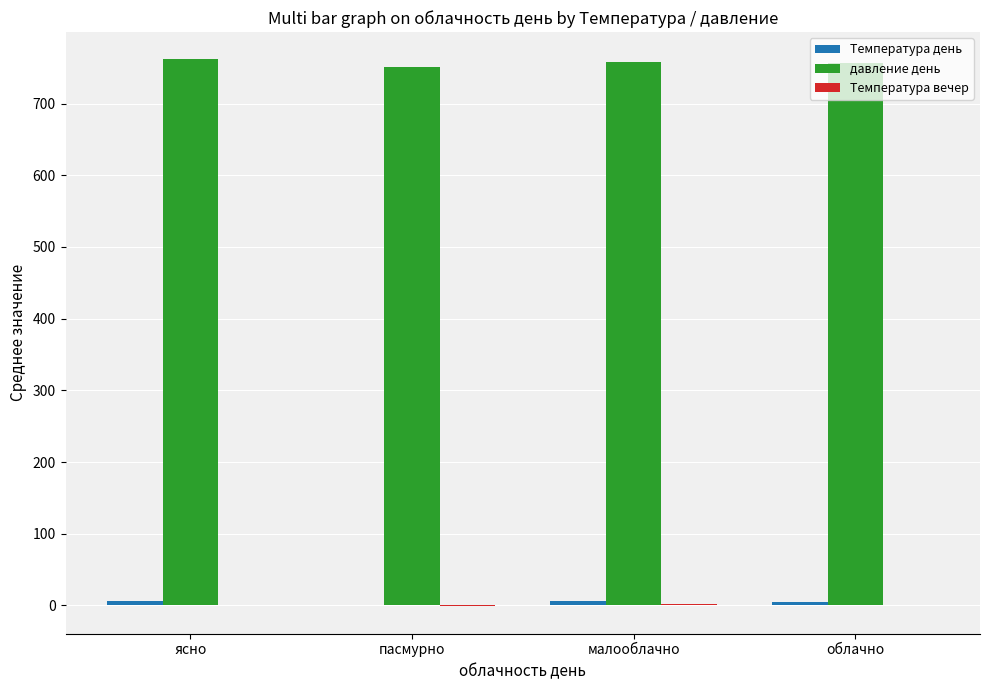

Which series has the largest total across all categories?

давление день